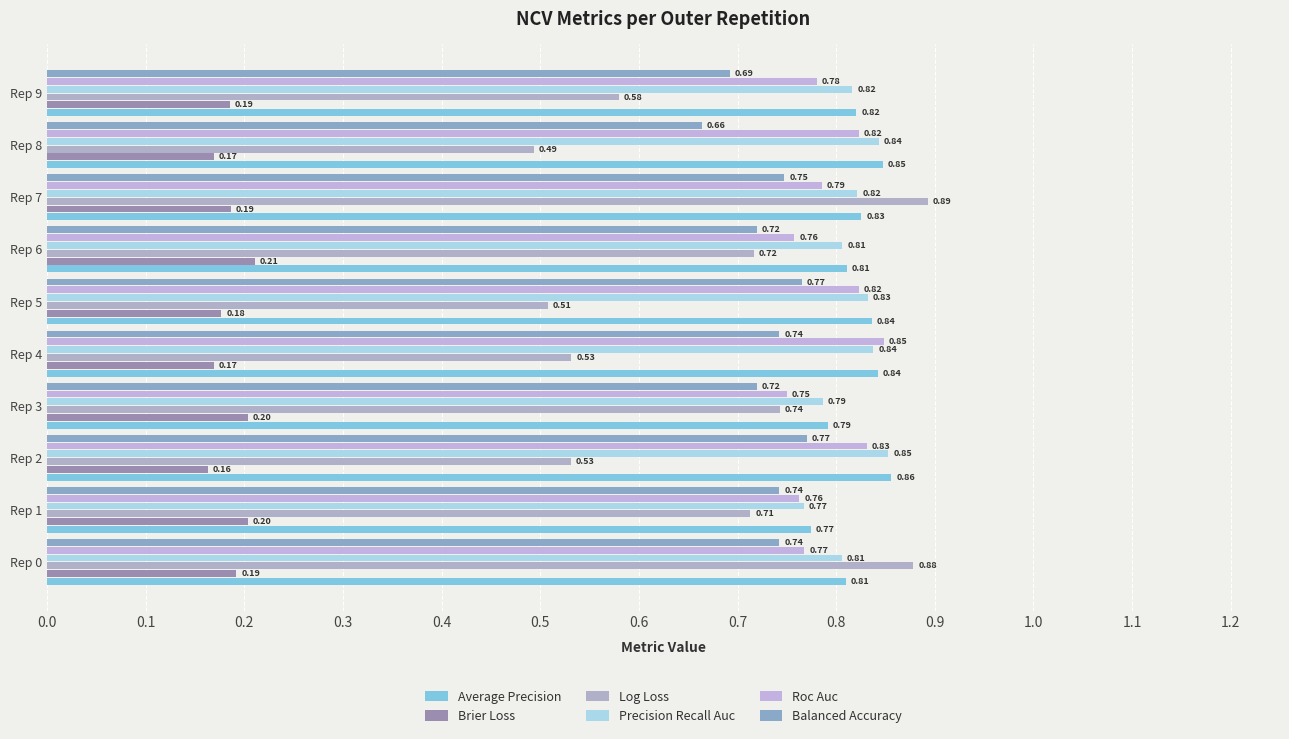

How many categories are shown in the chart?

10